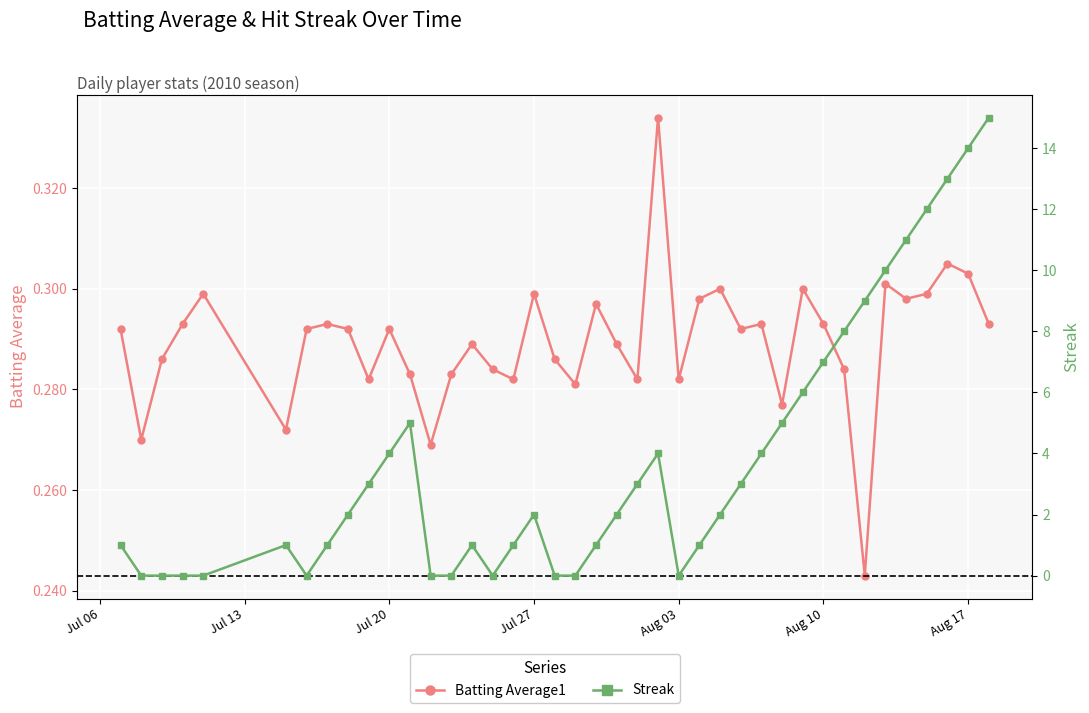

In Batting Average1, how many points are lower than both neighbors (excluding endpoints)?

12